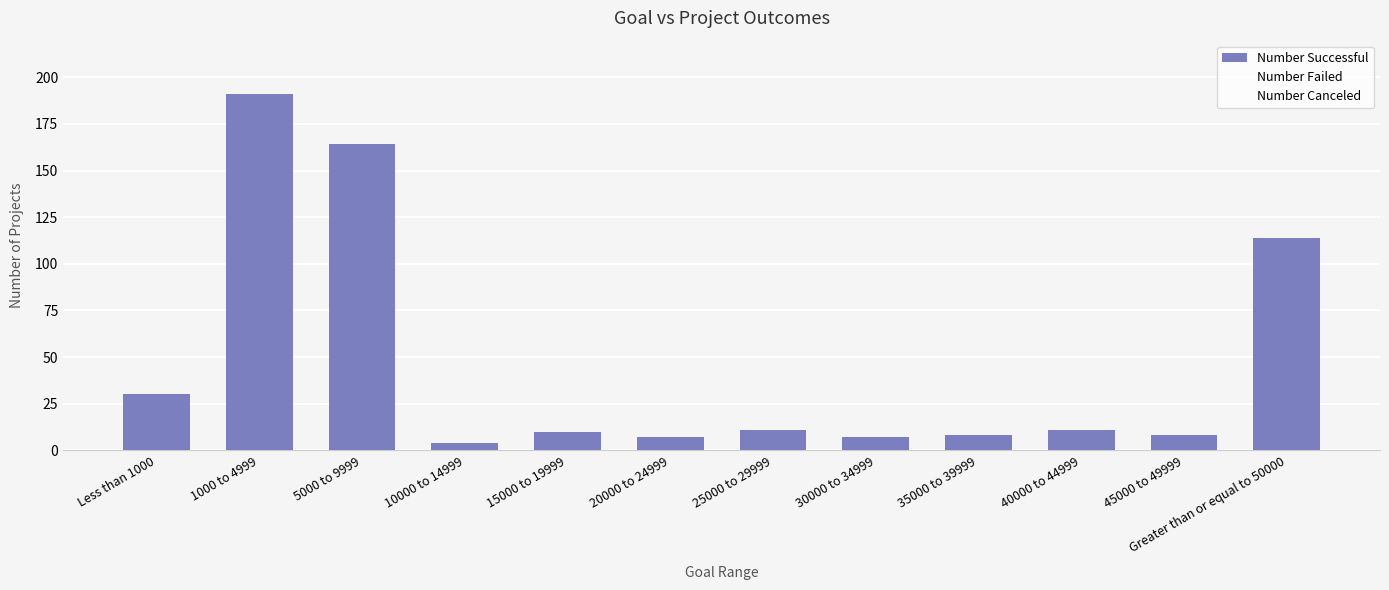

How many distinct data groups are displayed?

1